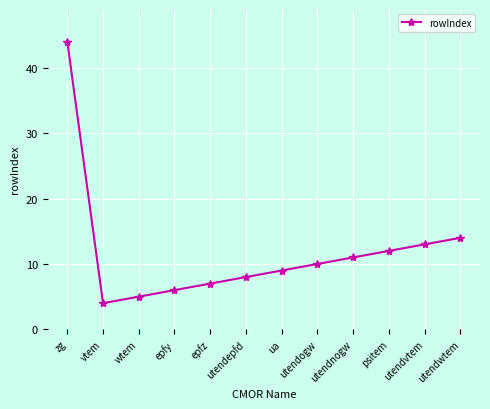

What position from the left is vtem?

2